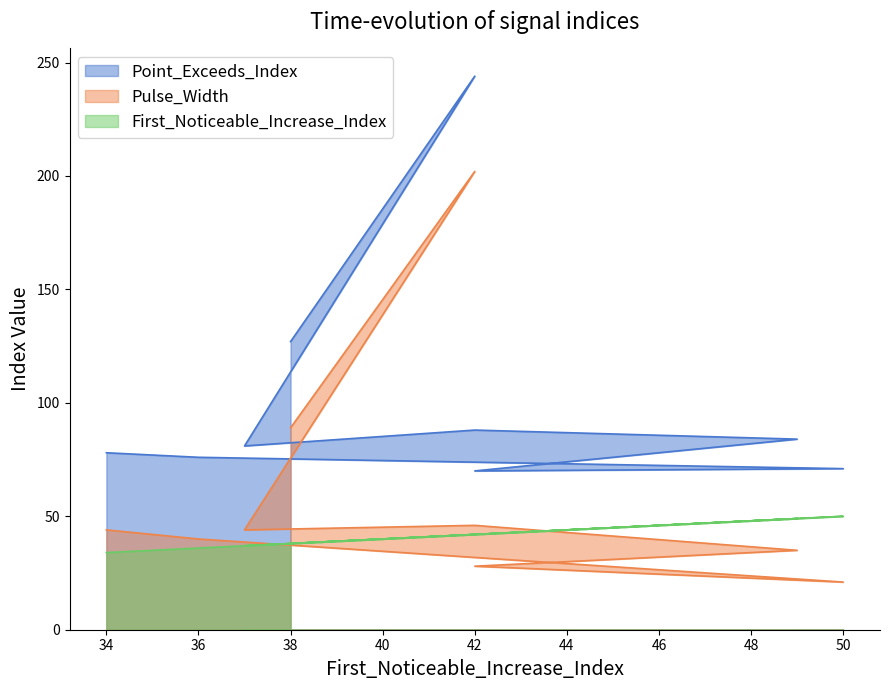

Rank the series by their maximum value, from highest to lowest.

Point_Exceeds_Index, Pulse_Width, First_Noticeable_Increase_Index